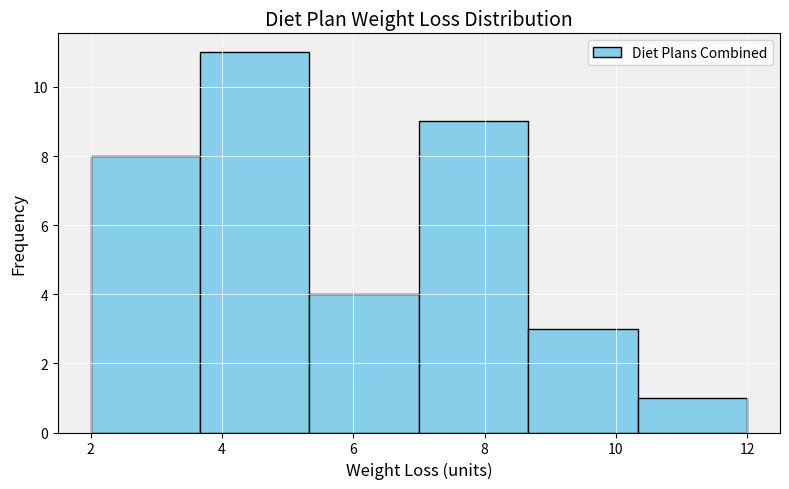

Reading left to right, list every bar in this chart as the range it spans on the x-axis followed by its height. Neither the bar edges nor the heights are printed on the chart, so give them approximately, as read against the axes.

2.0 to 3.6: 8
3.6 to 5.4: 11
5.4 to 7.0: 4
7.0 to 8.6: 9
8.6 to 10.4: 3
10.4 to 12.0: 1